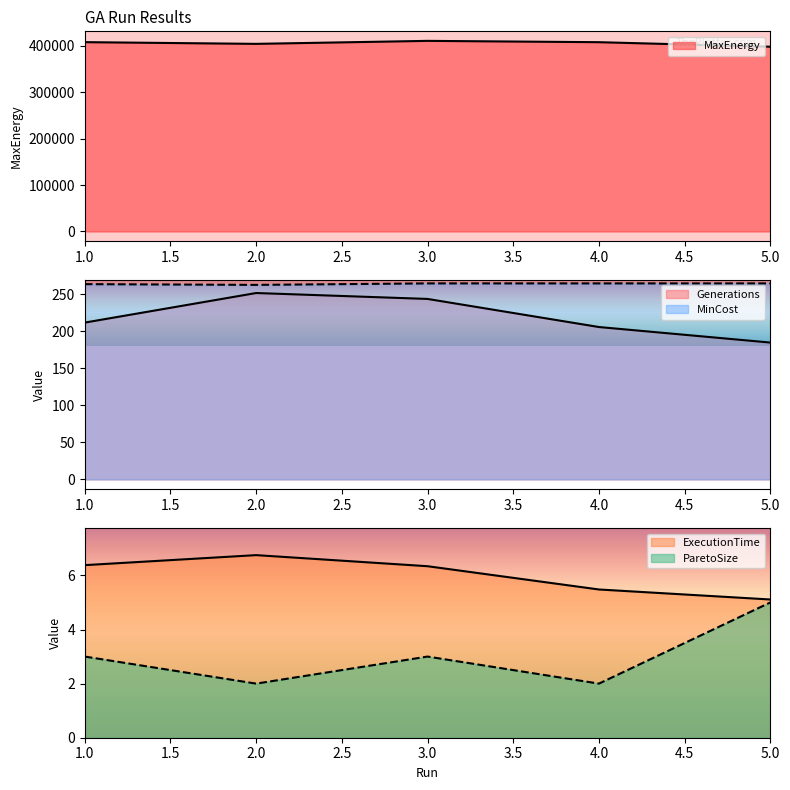

True or false: ParetoSize and Generations intersect in this chart.

False